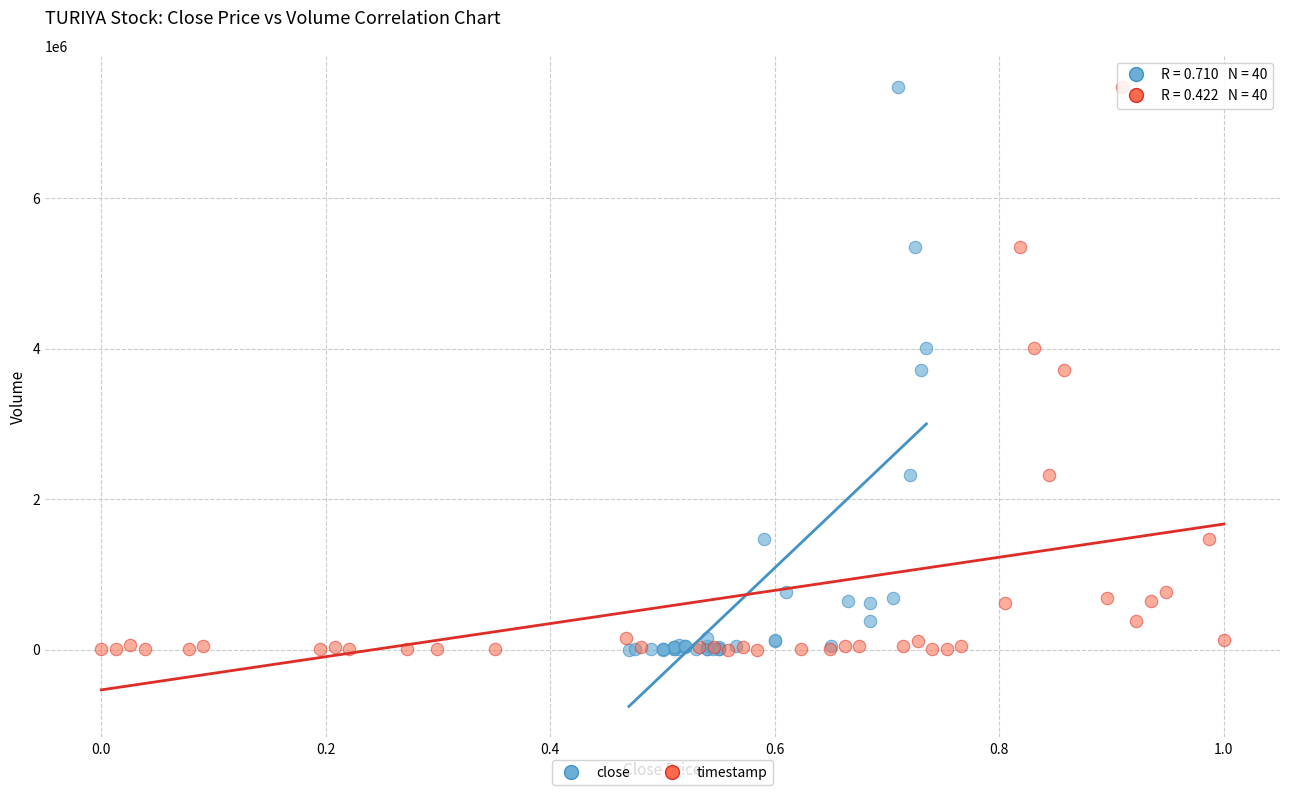

What are all the series names shown in the legend?

close, timestamp